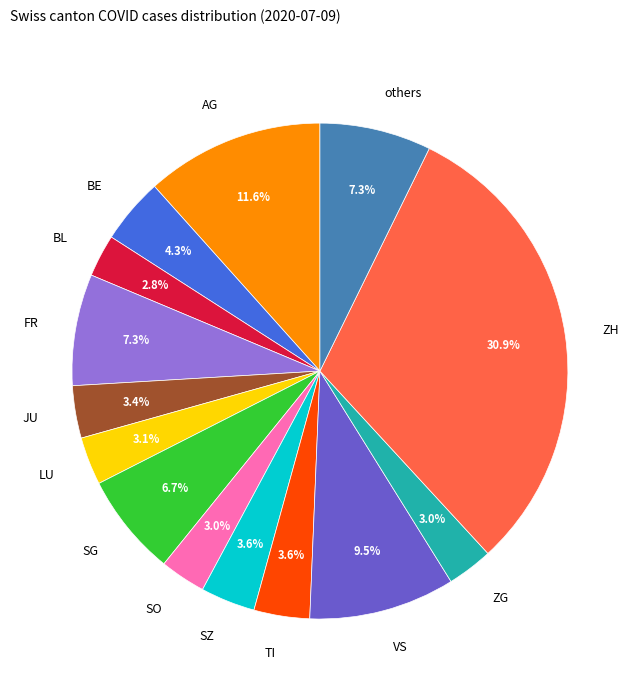

Approximately how many times larger is the value at JU compared to ZG?

1.1